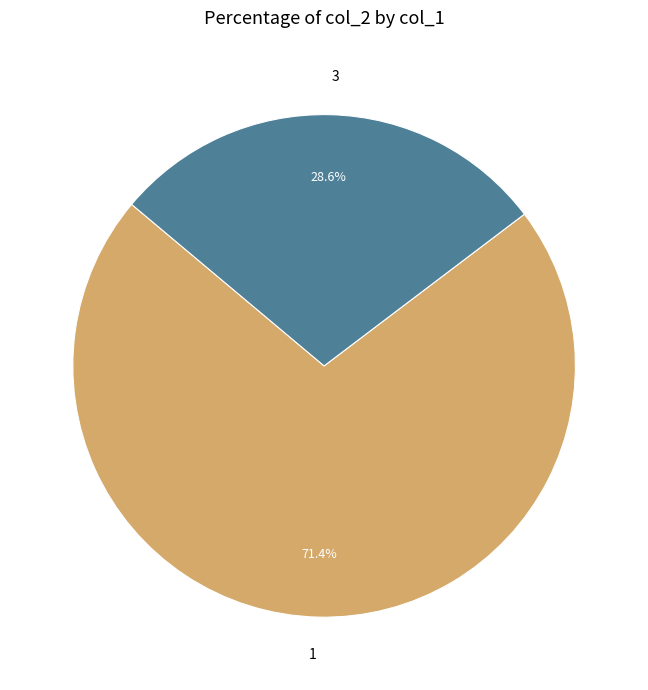

To the nearest percent, what portion does 1 represent?

71%